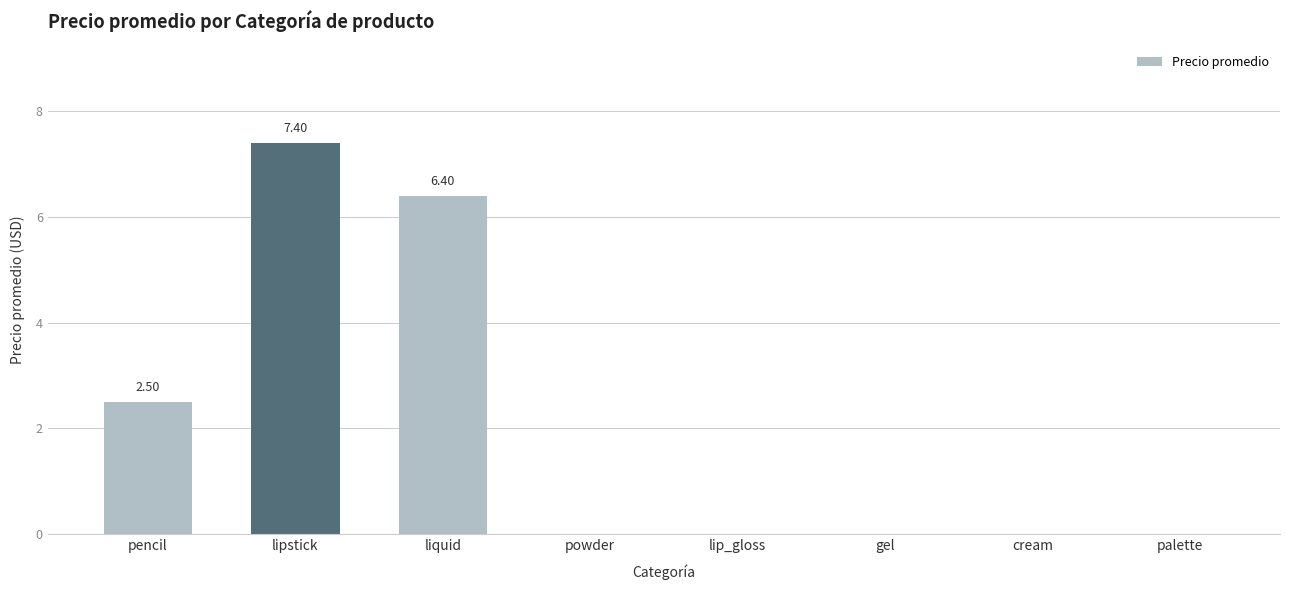

Which has a higher value, lip_gloss or liquid?

liquid